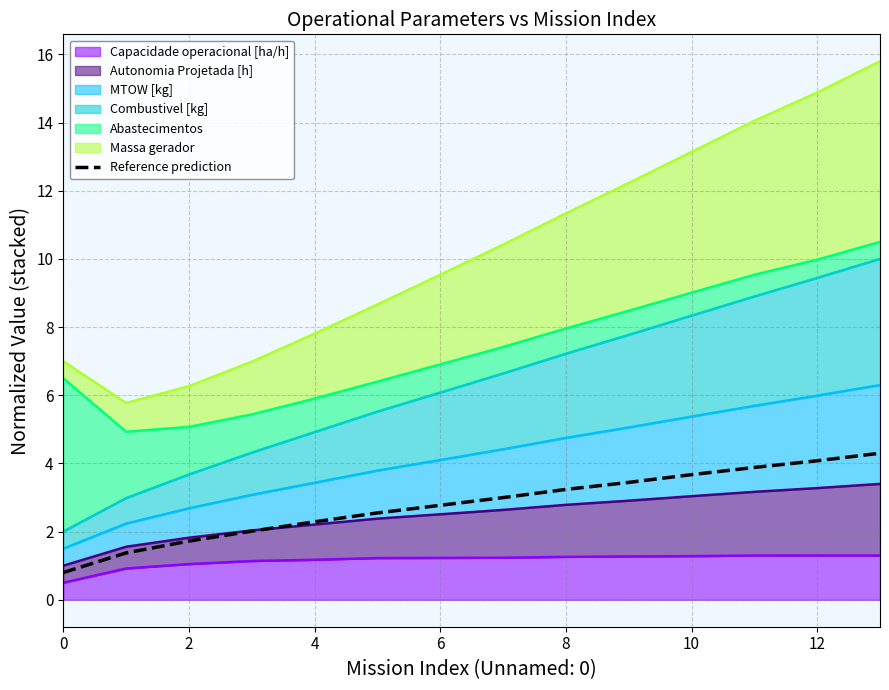

How many lines are shown in the chart?

1